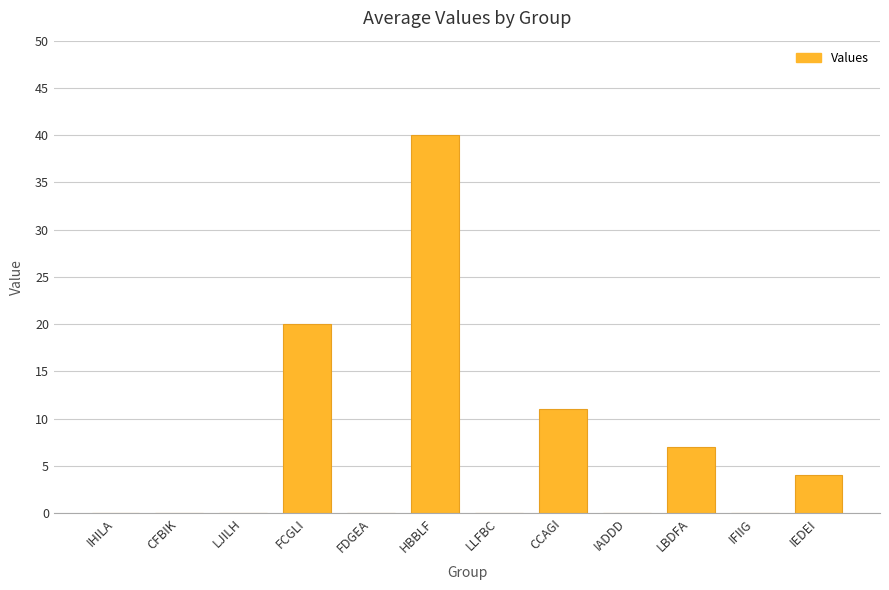

The value at FCGLI is 20. True or false?

True